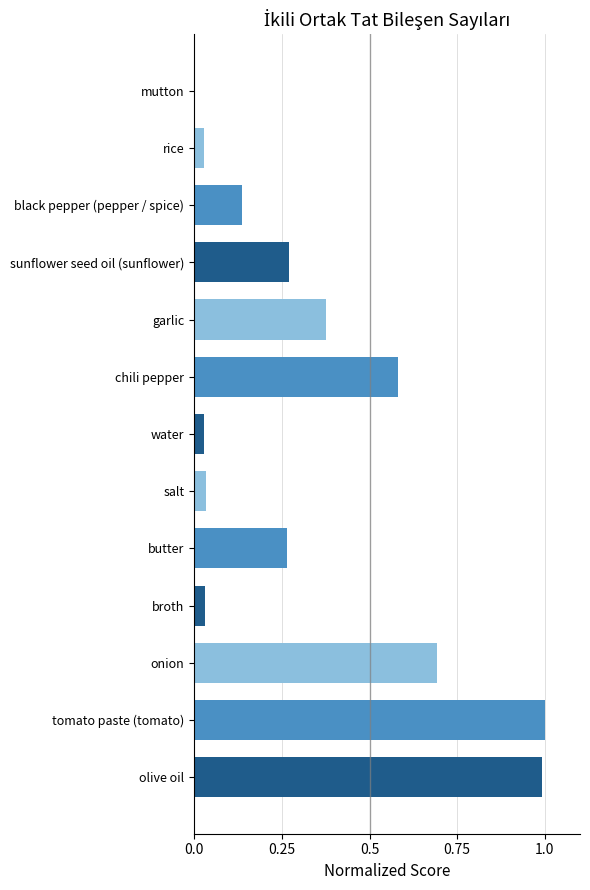

Is it true that the value at olive oil is 1.0?

True